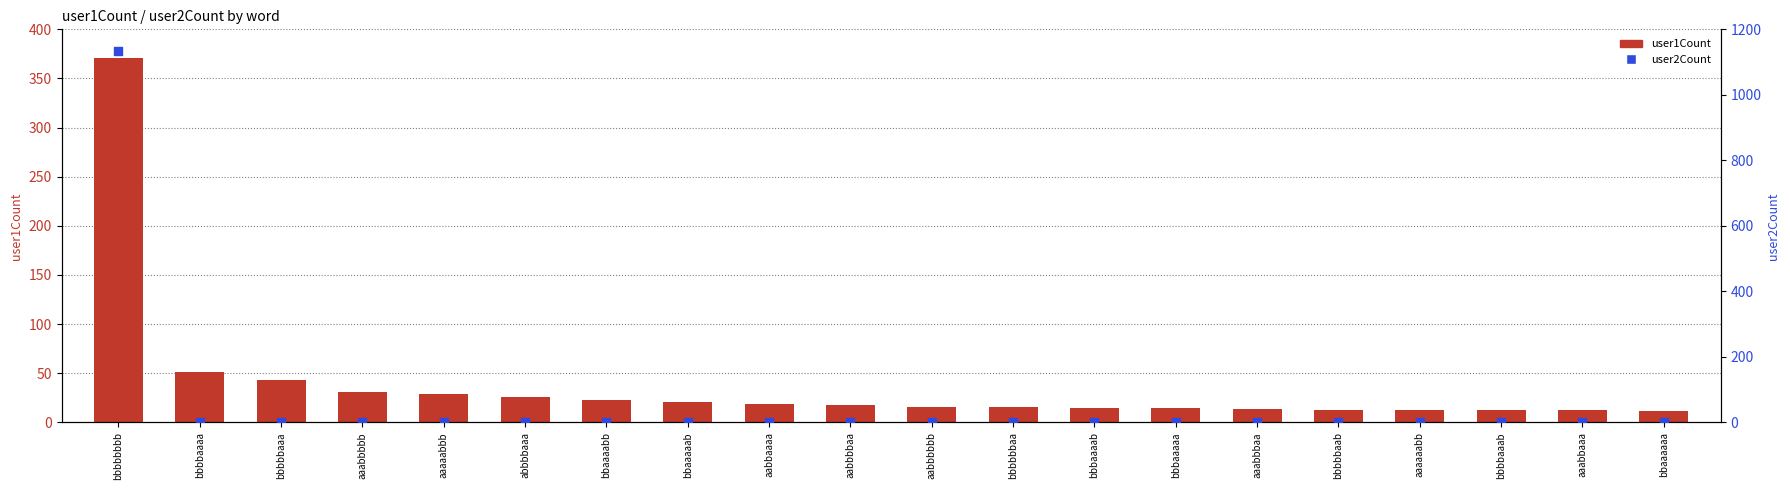

At which category is the sum across all series the highest?

bbbbbbbb